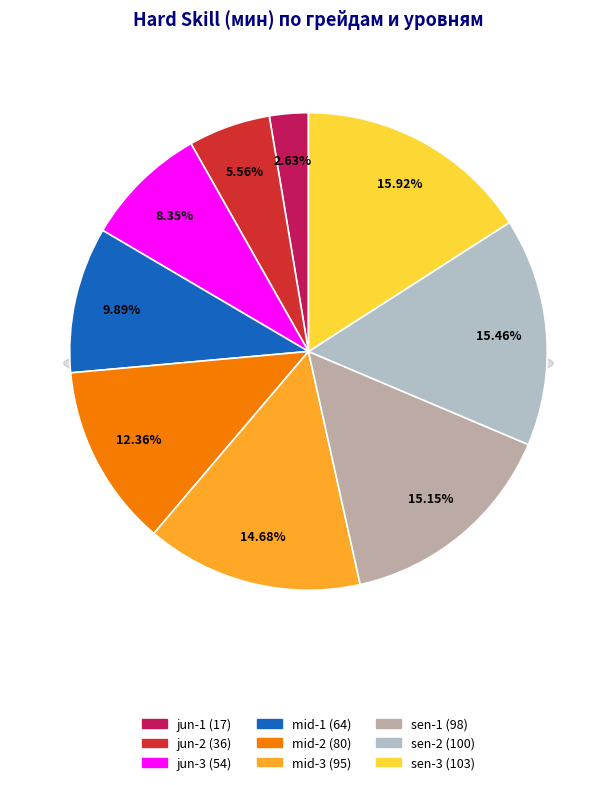

What percentage is the mid-3 slice, to the nearest percent?

15%